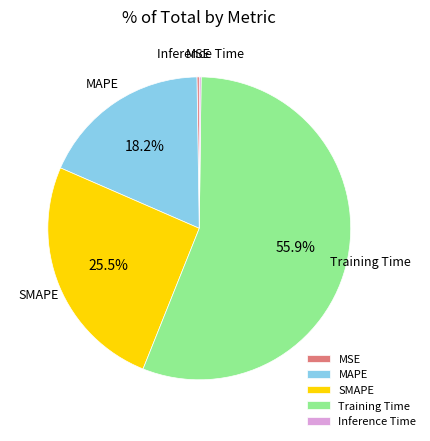

Which has a higher value, SMAPE or Training Time?

Training Time